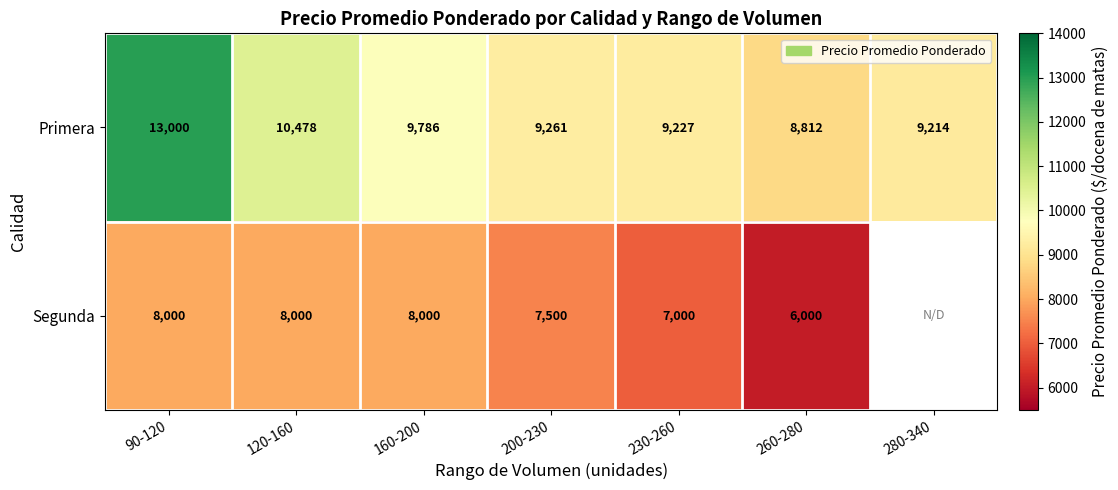

Where is Primera nearest to the value 10906?

120-160